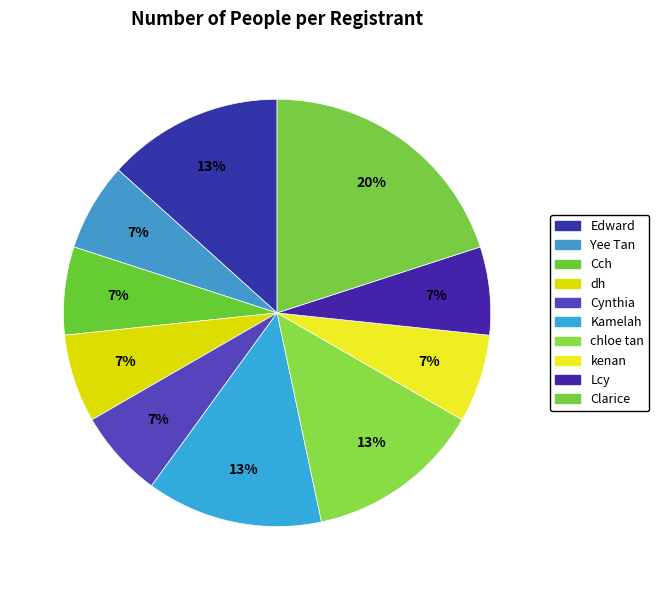

What is the change in value from Edward to Clarice?

+1